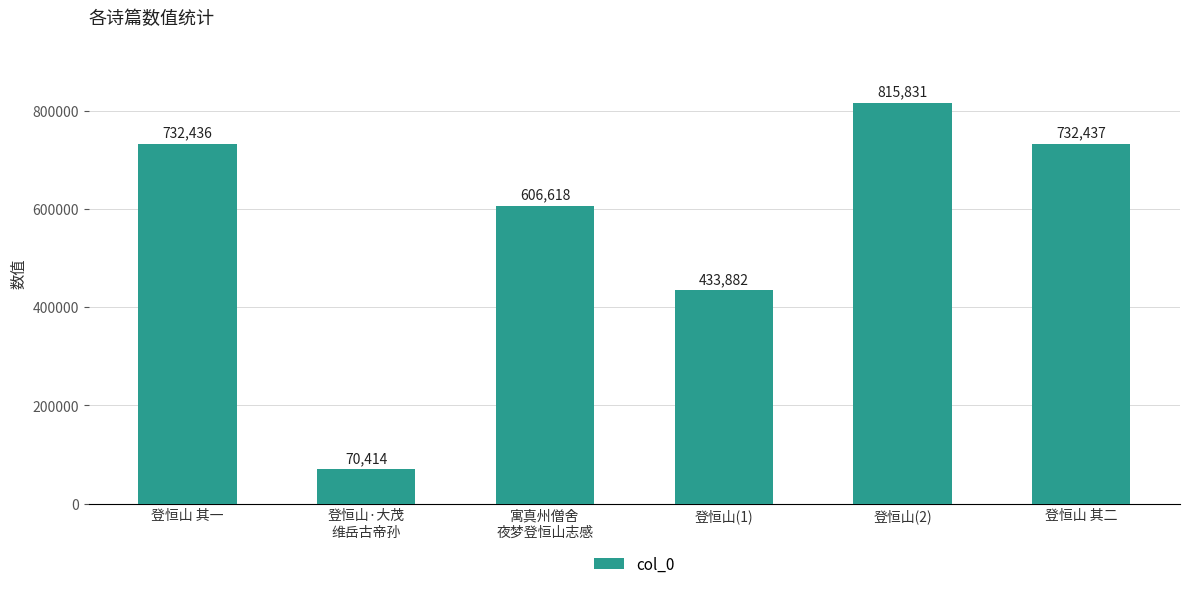

How many data points are less than 732436?

3